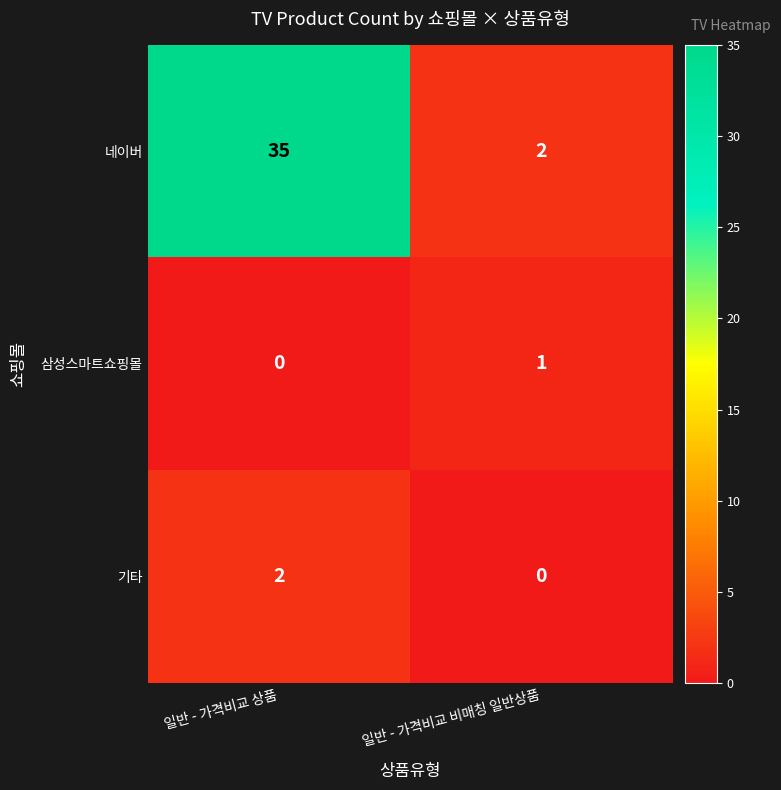

Reading left to right, extract all data points from this chart.

네이버: 일반 - 가격비교 상품=35	일반 - 가격비교 비매칭 일반상품=2
삼성스마트쇼핑몰: 일반 - 가격비교 상품=0	일반 - 가격비교 비매칭 일반상품=1
기타: 일반 - 가격비교 상품=2	일반 - 가격비교 비매칭 일반상품=0